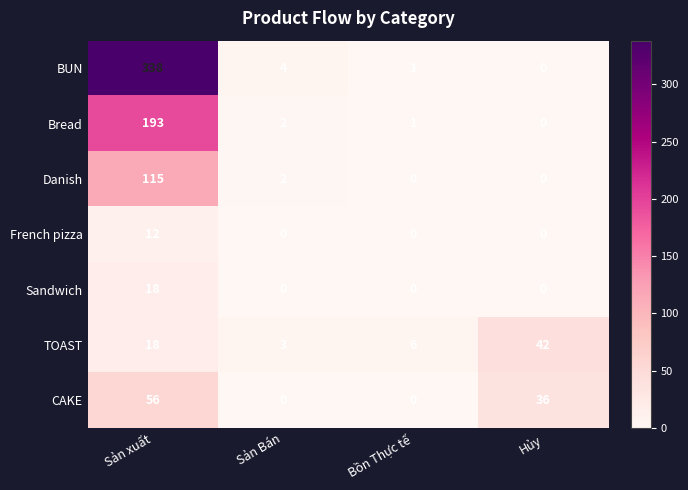

What is the sum of all Danish values?

117